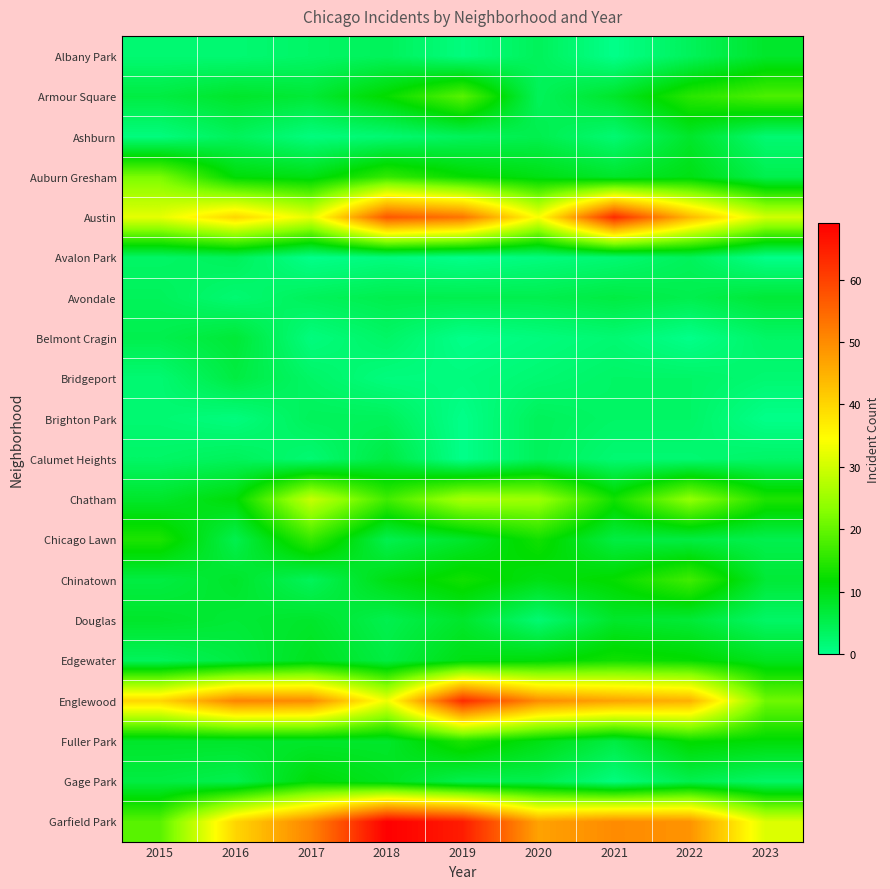

Which series has the largest range (max minus min)?

Garfield Park